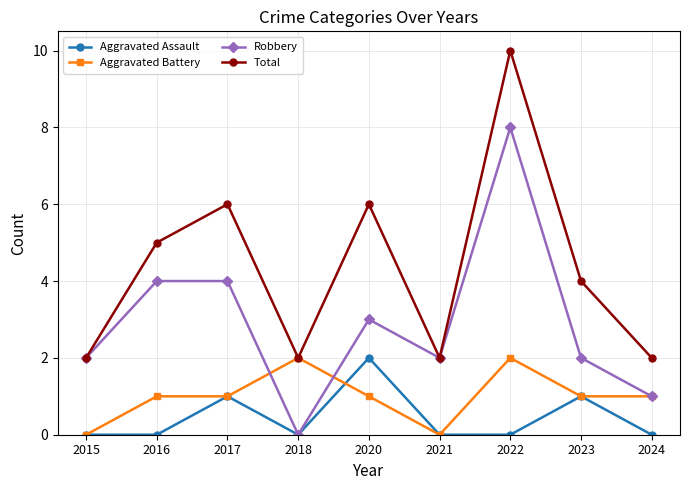

At which category does Robbery reach its first local valley?

2018